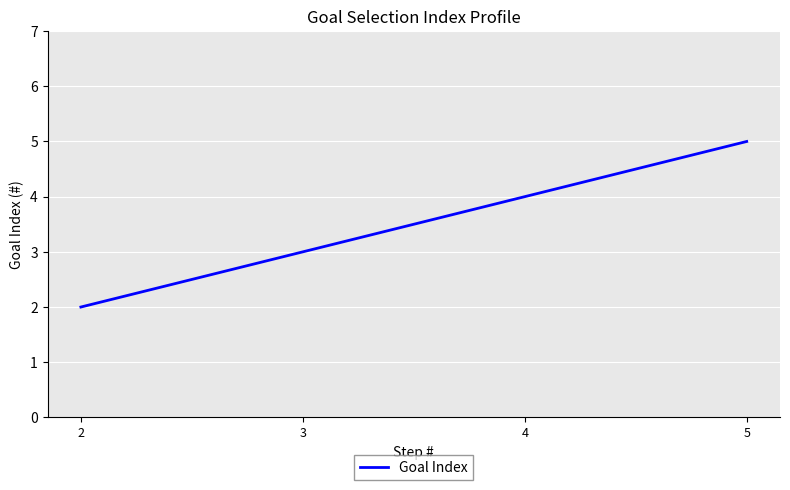

True or false: there are more than 1 points higher than both neighbors.

False